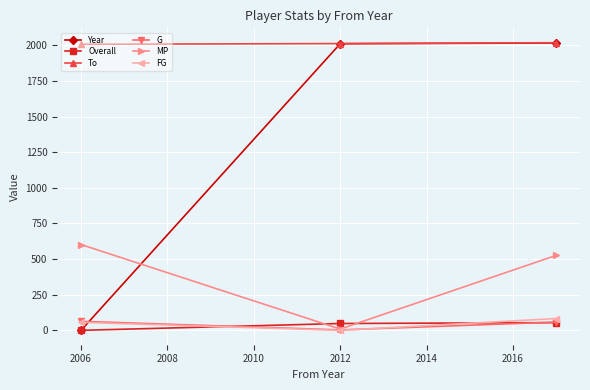

Which series has the largest total across all categories?

To